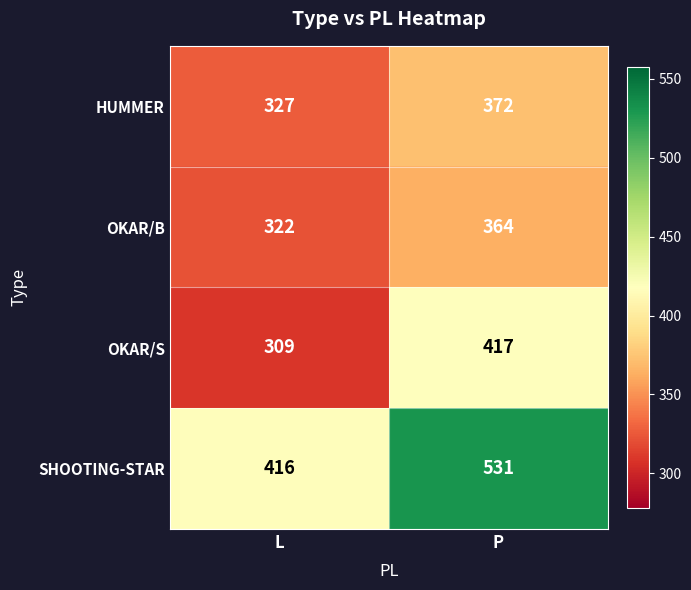

Rank the series by their maximum value, from lowest to highest.

OKAR/B, HUMMER, OKAR/S, SHOOTING-STAR